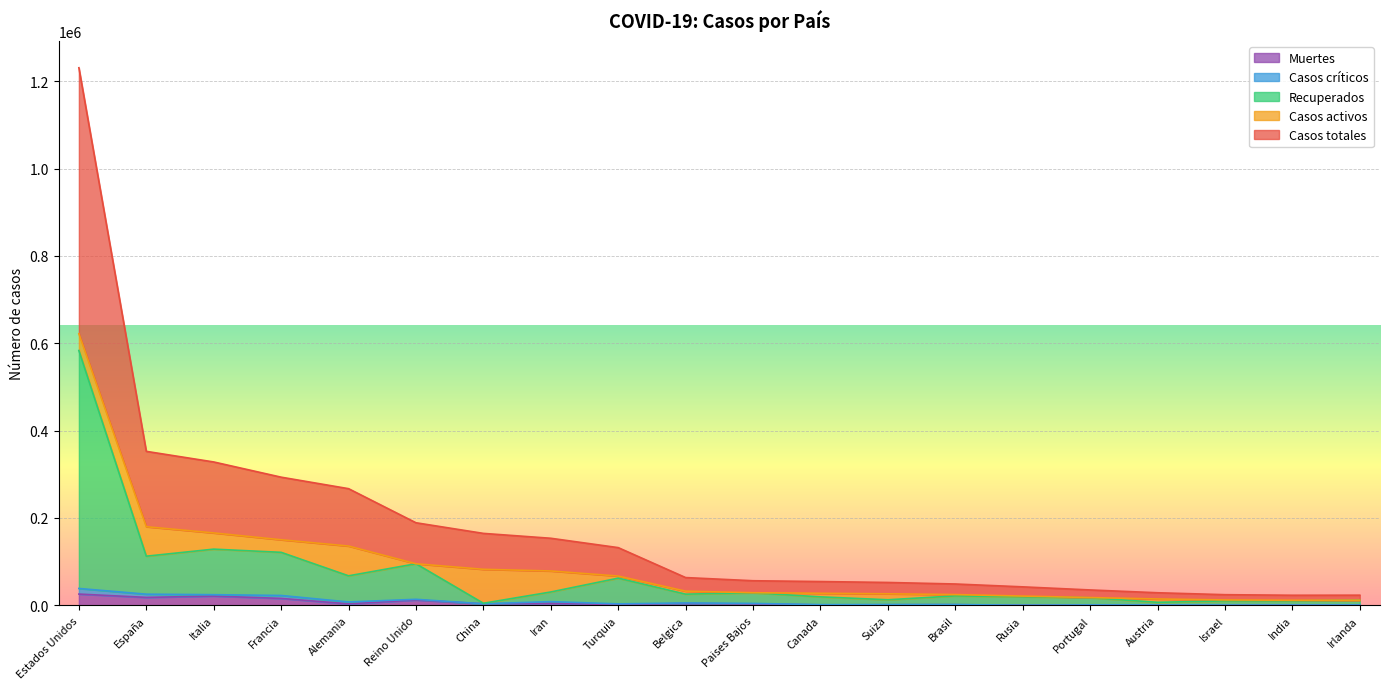

Is the value of Recuperados at Estados Unidos greater than the value of Muertes at Iran?

Yes